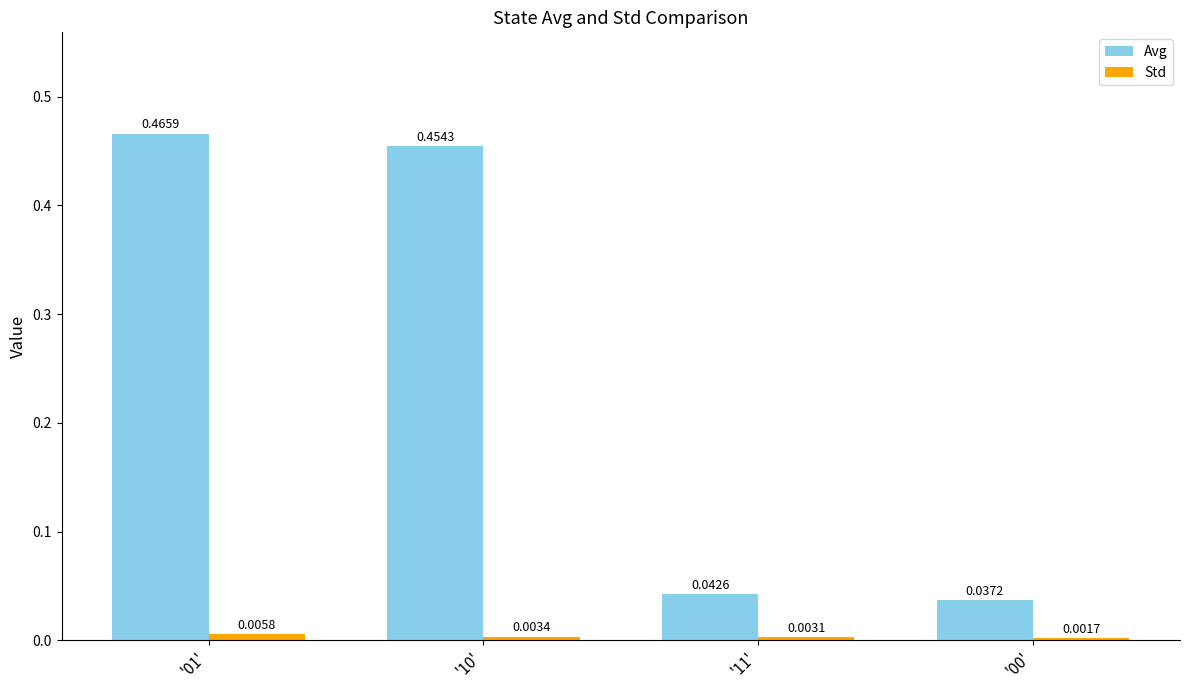

At which category does the chart reach its peak across all series?

'01'